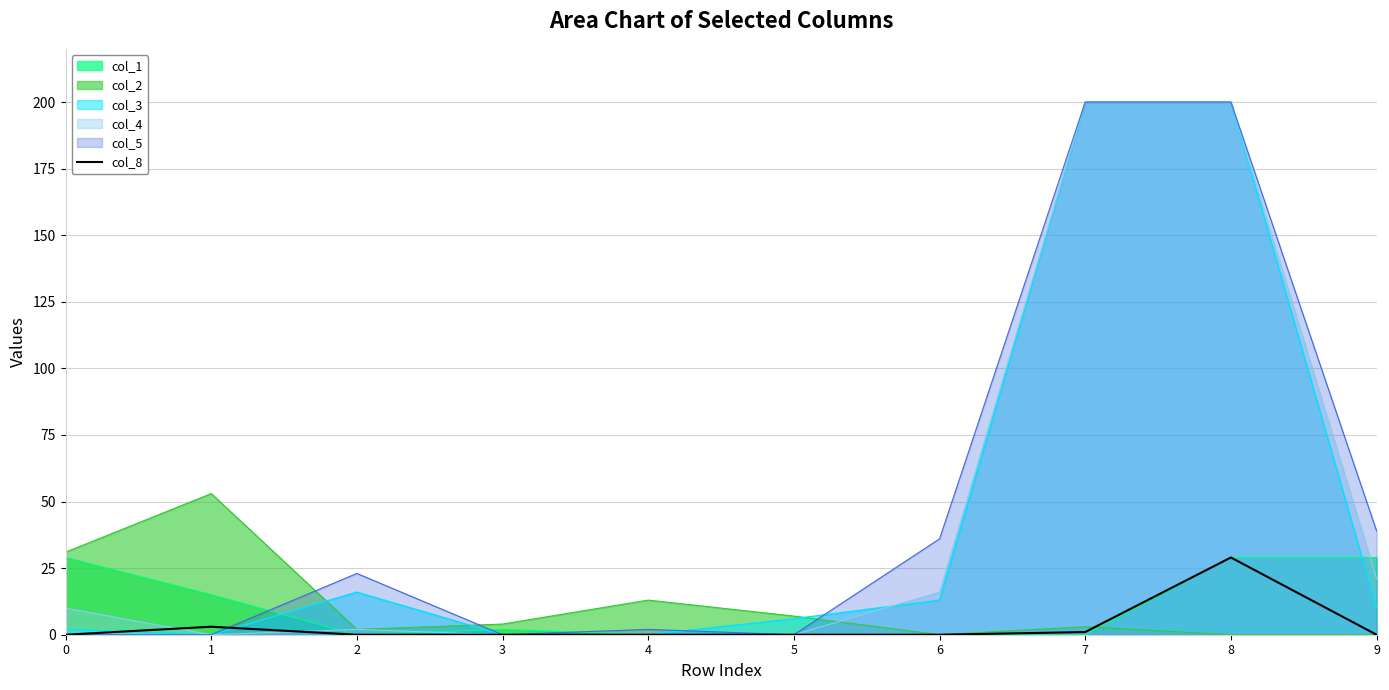

What is the maximum value shown in the chart?

200